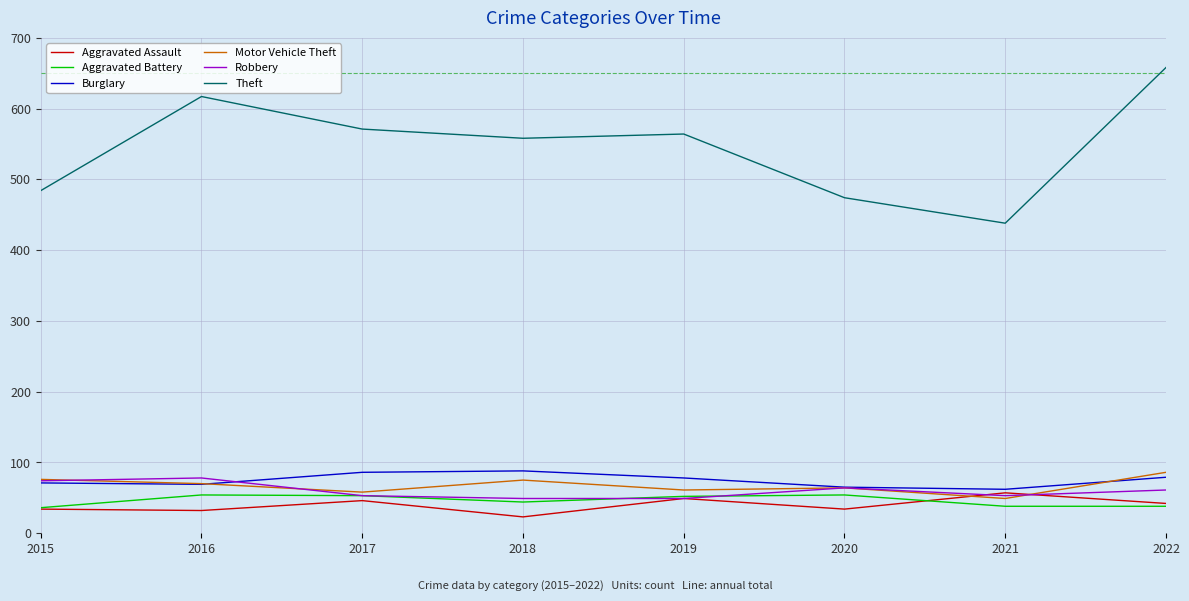

Which series has the largest total across all categories?

Theft